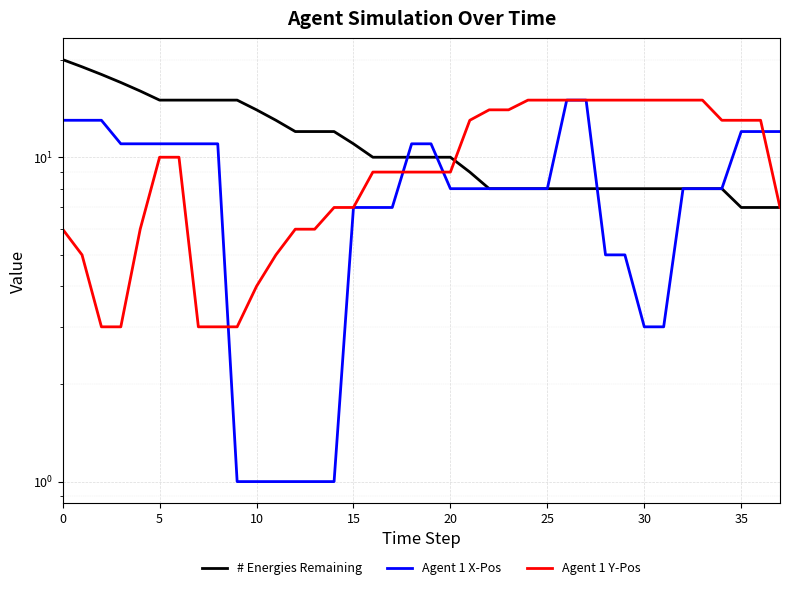

What is the sum of all Agent 1 Y-Pos values?

369